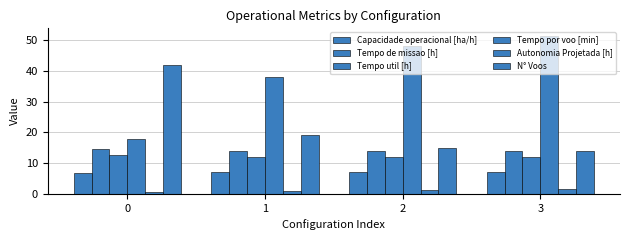

What is the difference between the maximum and second lowest values in the Tempo por voo [min] series?

13.3